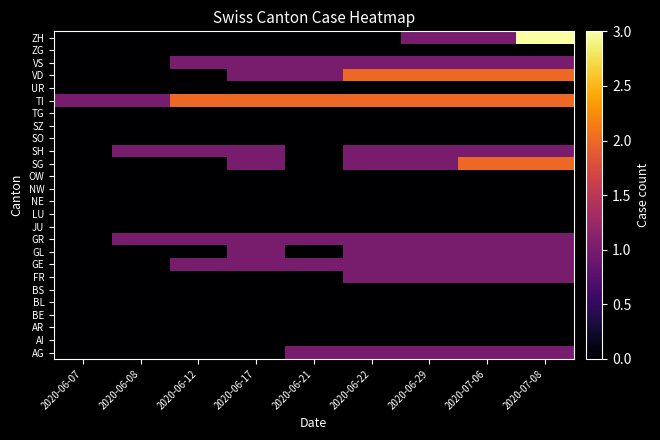

Reading left to right, transcribe all the data shown in this chart.

AG: 2020-06-07=0	2020-06-08=0	2020-06-12=0	2020-06-17=0	2020-06-21=1	2020-06-22=1	2020-06-29=1	2020-07-06=1	2020-07-08=1
AI: 2020-06-07=0	2020-06-08=0	2020-06-12=0	2020-06-17=0	2020-06-21=0	2020-06-22=0	2020-06-29=0	2020-07-06=0	2020-07-08=0
AR: 2020-06-07=0	2020-06-08=0	2020-06-12=0	2020-06-17=0	2020-06-21=0	2020-06-22=0	2020-06-29=0	2020-07-06=0	2020-07-08=0
BE: 2020-06-07=0	2020-06-08=0	2020-06-12=0	2020-06-17=0	2020-06-21=0	2020-06-22=0	2020-06-29=0	2020-07-06=0	2020-07-08=0
BL: 2020-06-07=0	2020-06-08=0	2020-06-12=0	2020-06-17=0	2020-06-21=0	2020-06-22=0	2020-06-29=0	2020-07-06=0	2020-07-08=0
BS: 2020-06-07=0	2020-06-08=0	2020-06-12=0	2020-06-17=0	2020-06-21=0	2020-06-22=0	2020-06-29=0	2020-07-06=0	2020-07-08=0
FR: 2020-06-07=0	2020-06-08=0	2020-06-12=0	2020-06-17=0	2020-06-21=0	2020-06-22=1	2020-06-29=1	2020-07-06=1	2020-07-08=1
GE: 2020-06-07=0	2020-06-08=0	2020-06-12=1	2020-06-17=1	2020-06-21=1	2020-06-22=1	2020-06-29=1	2020-07-06=1	2020-07-08=1
GL: 2020-06-07=0	2020-06-08=0	2020-06-12=0	2020-06-17=1	2020-06-21=0	2020-06-22=1	2020-06-29=1	2020-07-06=1	2020-07-08=1
GR: 2020-06-07=0	2020-06-08=1	2020-06-12=1	2020-06-17=1	2020-06-21=1	2020-06-22=1	2020-06-29=1	2020-07-06=1	2020-07-08=1
JU: 2020-06-07=0	2020-06-08=0	2020-06-12=0	2020-06-17=0	2020-06-21=0	2020-06-22=0	2020-06-29=0	2020-07-06=0	2020-07-08=0
LU: 2020-06-07=0	2020-06-08=0	2020-06-12=0	2020-06-17=0	2020-06-21=0	2020-06-22=0	2020-06-29=0	2020-07-06=0	2020-07-08=0
NE: 2020-06-07=0	2020-06-08=0	2020-06-12=0	2020-06-17=0	2020-06-21=0	2020-06-22=0	2020-06-29=0	2020-07-06=0	2020-07-08=0
NW: 2020-06-07=0	2020-06-08=0	2020-06-12=0	2020-06-17=0	2020-06-21=0	2020-06-22=0	2020-06-29=0	2020-07-06=0	2020-07-08=0
OW: 2020-06-07=0	2020-06-08=0	2020-06-12=0	2020-06-17=0	2020-06-21=0	2020-06-22=0	2020-06-29=0	2020-07-06=0	2020-07-08=0
SG: 2020-06-07=0	2020-06-08=0	2020-06-12=0	2020-06-17=1	2020-06-21=0	2020-06-22=1	2020-06-29=1	2020-07-06=2	2020-07-08=2
SH: 2020-06-07=0	2020-06-08=1	2020-06-12=1	2020-06-17=1	2020-06-21=0	2020-06-22=1	2020-06-29=1	2020-07-06=1	2020-07-08=1
SO: 2020-06-07=0	2020-06-08=0	2020-06-12=0	2020-06-17=0	2020-06-21=0	2020-06-22=0	2020-06-29=0	2020-07-06=0	2020-07-08=0
SZ: 2020-06-07=0	2020-06-08=0	2020-06-12=0	2020-06-17=0	2020-06-21=0	2020-06-22=0	2020-06-29=0	2020-07-06=0	2020-07-08=0
TG: 2020-06-07=0	2020-06-08=0	2020-06-12=0	2020-06-17=0	2020-06-21=0	2020-06-22=0	2020-06-29=0	2020-07-06=0	2020-07-08=0
TI: 2020-06-07=1	2020-06-08=1	2020-06-12=2	2020-06-17=2	2020-06-21=2	2020-06-22=2	2020-06-29=2	2020-07-06=2	2020-07-08=2
UR: 2020-06-07=0	2020-06-08=0	2020-06-12=0	2020-06-17=0	2020-06-21=0	2020-06-22=0	2020-06-29=0	2020-07-06=0	2020-07-08=0
VD: 2020-06-07=0	2020-06-08=0	2020-06-12=0	2020-06-17=1	2020-06-21=1	2020-06-22=2	2020-06-29=2	2020-07-06=2	2020-07-08=2
VS: 2020-06-07=0	2020-06-08=0	2020-06-12=1	2020-06-17=1	2020-06-21=1	2020-06-22=1	2020-06-29=1	2020-07-06=1	2020-07-08=1
ZG: 2020-06-07=0	2020-06-08=0	2020-06-12=0	2020-06-17=0	2020-06-21=0	2020-06-22=0	2020-06-29=0	2020-07-06=0	2020-07-08=0
ZH: 2020-06-07=0	2020-06-08=0	2020-06-12=0	2020-06-17=0	2020-06-21=0	2020-06-22=0	2020-06-29=1	2020-07-06=1	2020-07-08=3